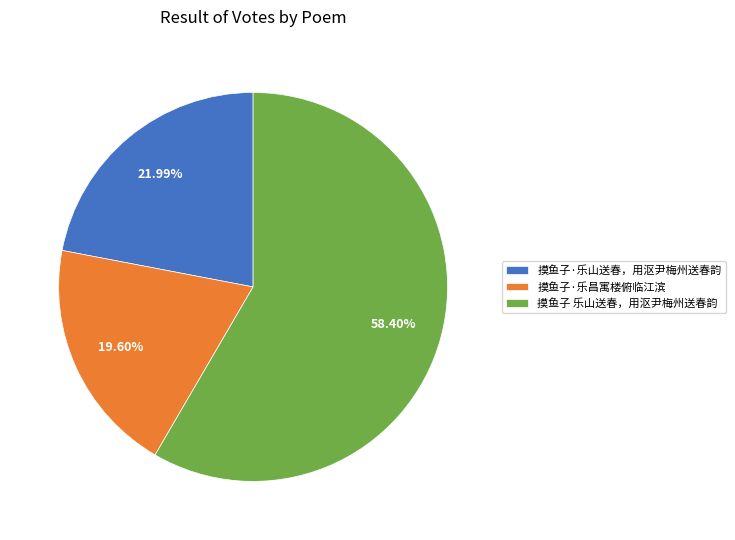

What is the majority slice?

摸鱼子 乐山送春，用沤尹梅州送春韵